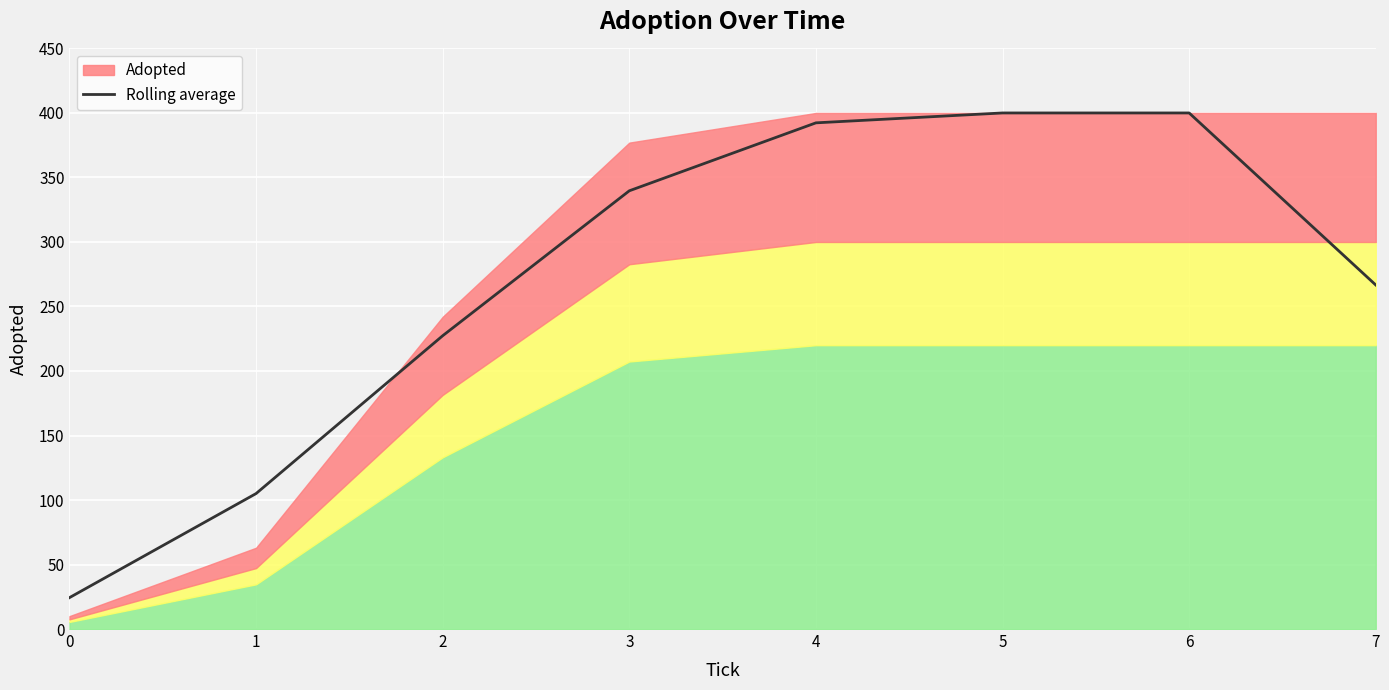

Approximately how many times larger is the value at 3 compared to 6?

0.8